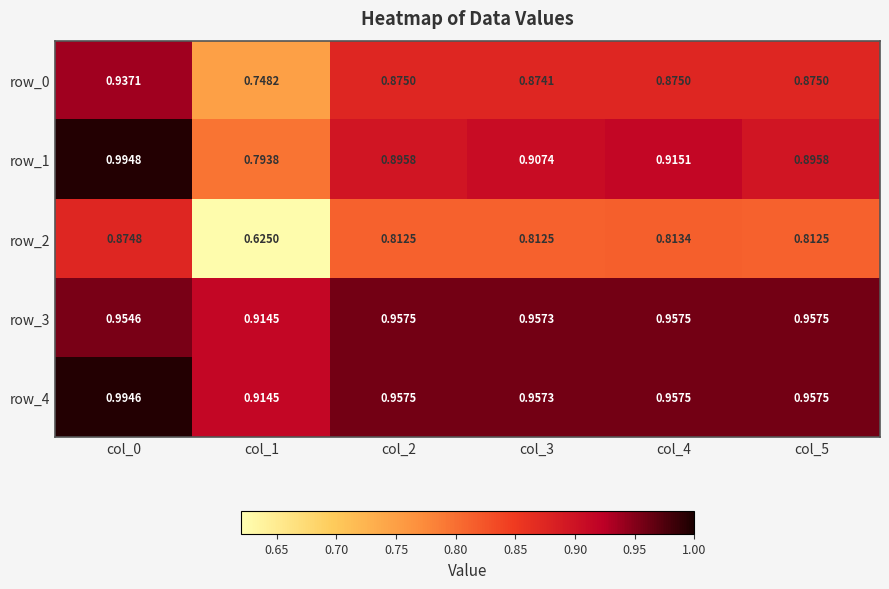

Is the value of row_4 at col_0 greater than the value of row_2 at col_4?

Yes